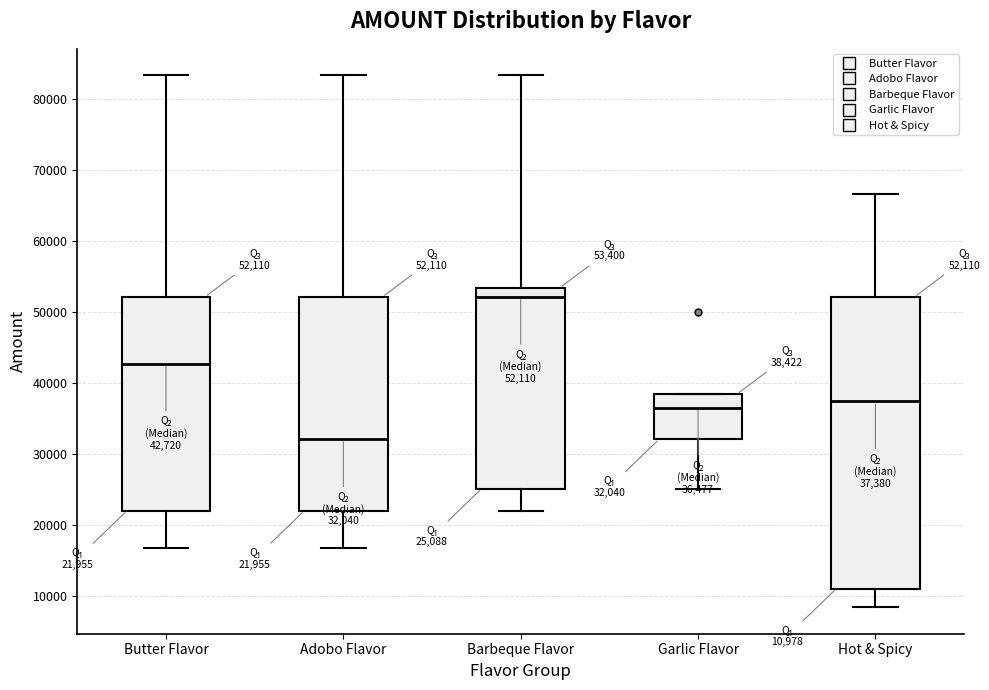

Comparing the boxes themselves (not the whiskers), which one is the tallest?

Hot & Spicy